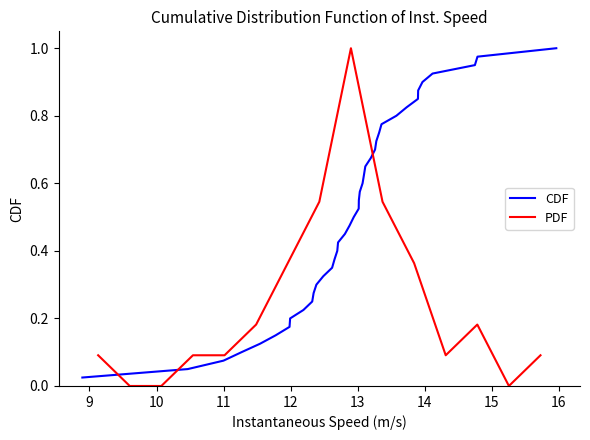

What is the greatest value displayed?

1.0